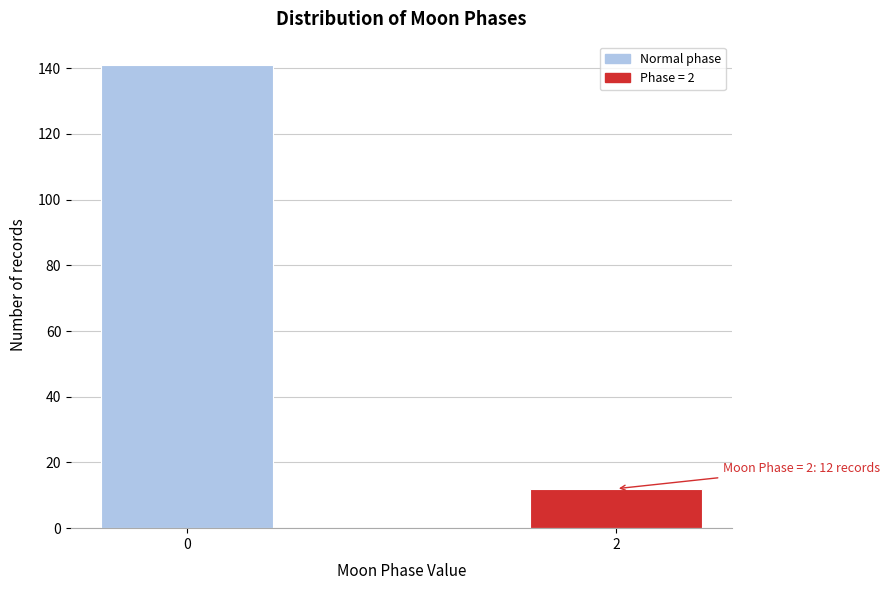

Reading right to left, list all the values displayed in this chart.

2=12	0=141